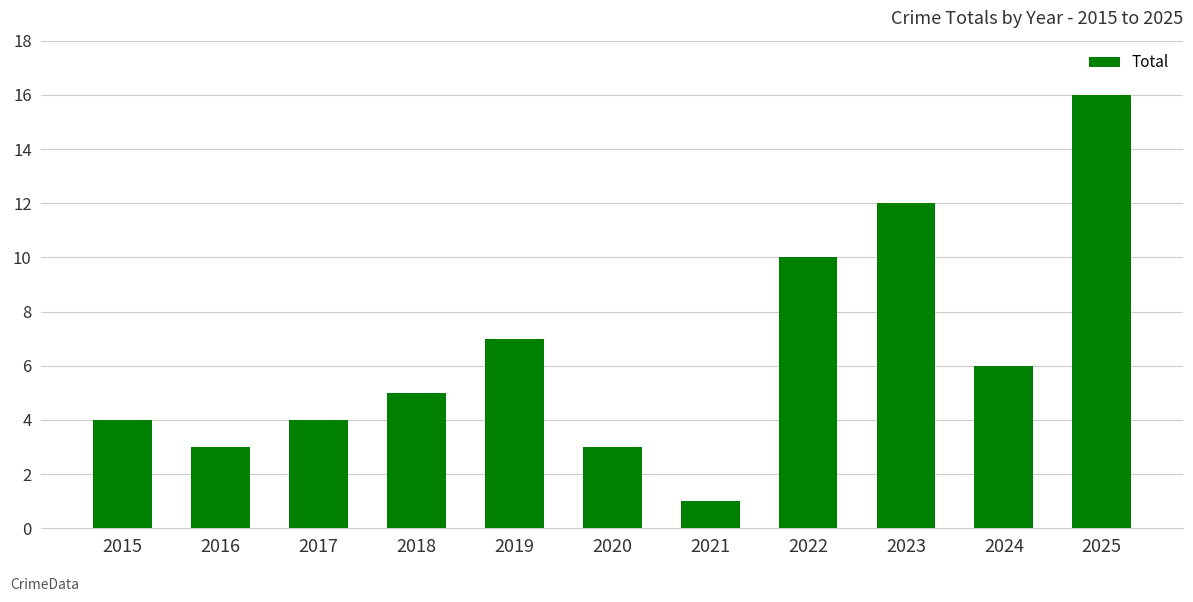

True or false: the data shows 1 at 2021.

True